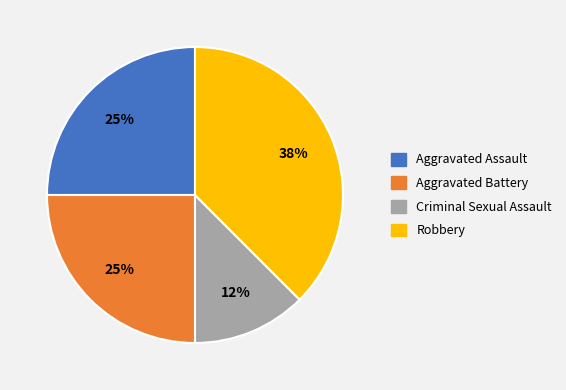

How many segments does this pie chart have?

4